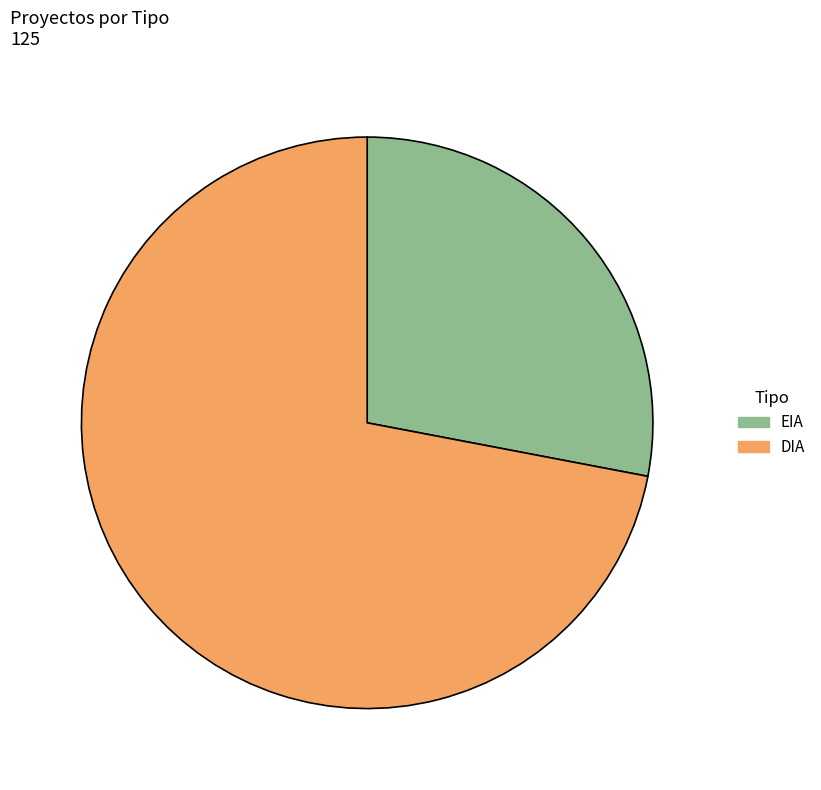

Rank the categories by value from highest to lowest.

DIA, EIA